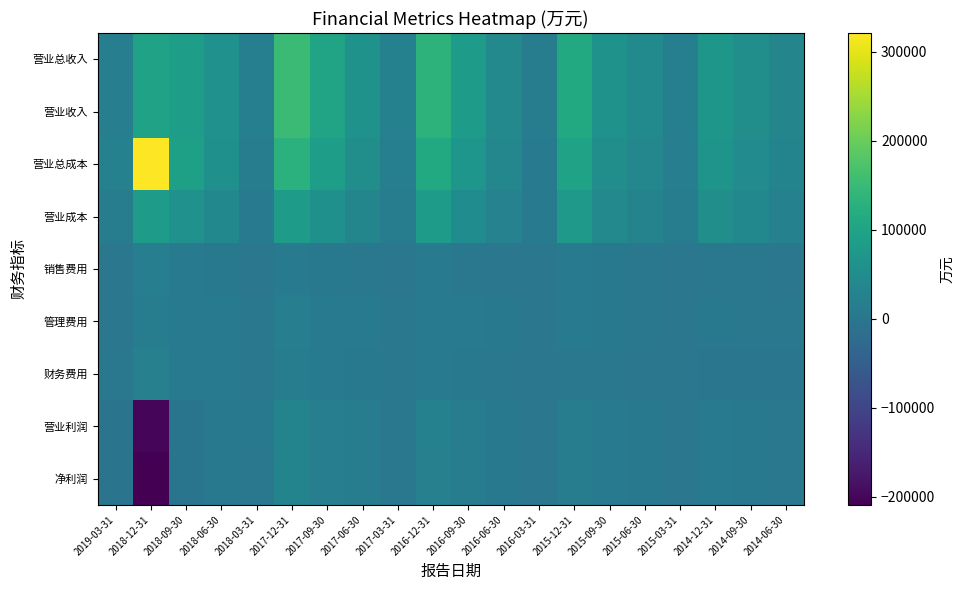

How many data points does each series have?

20